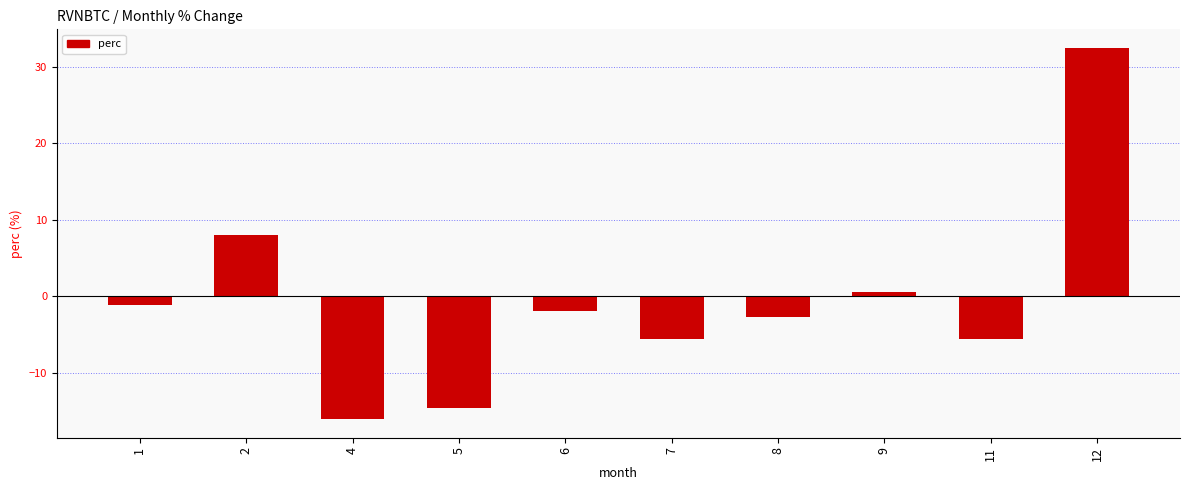

Which category has the lowest value across all series?

4